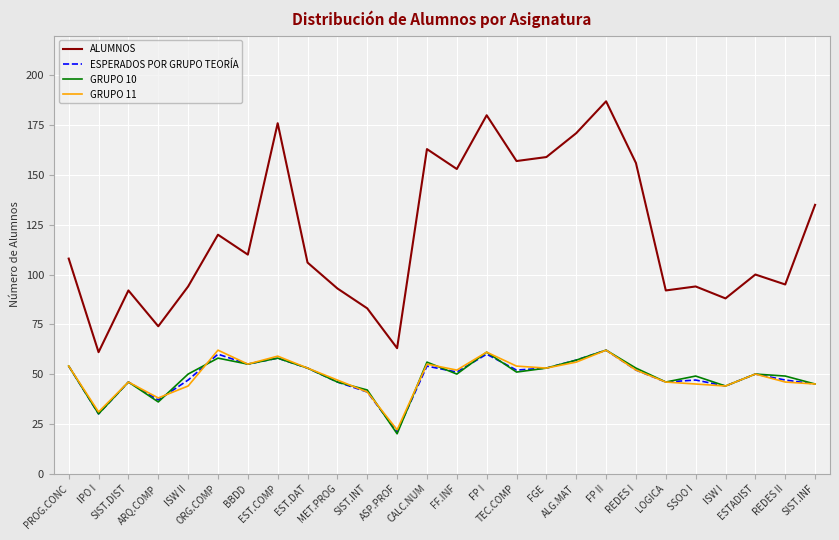

What position from the left is ALG.MAT?

18